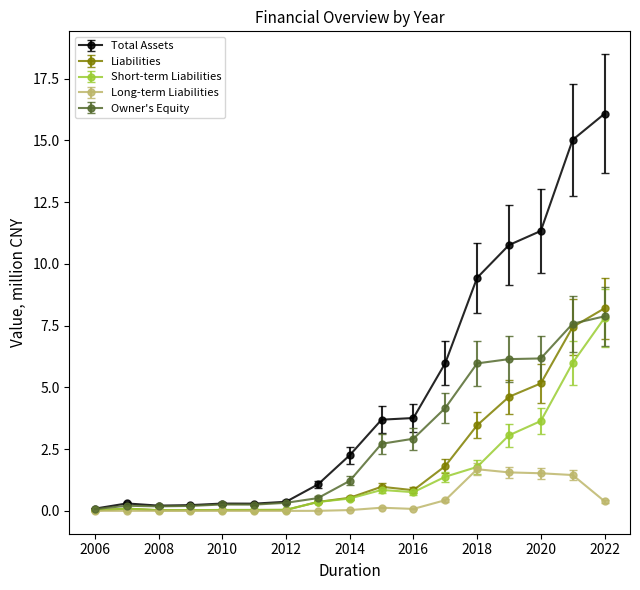

Which series has the widest spread of values?

Total Assets